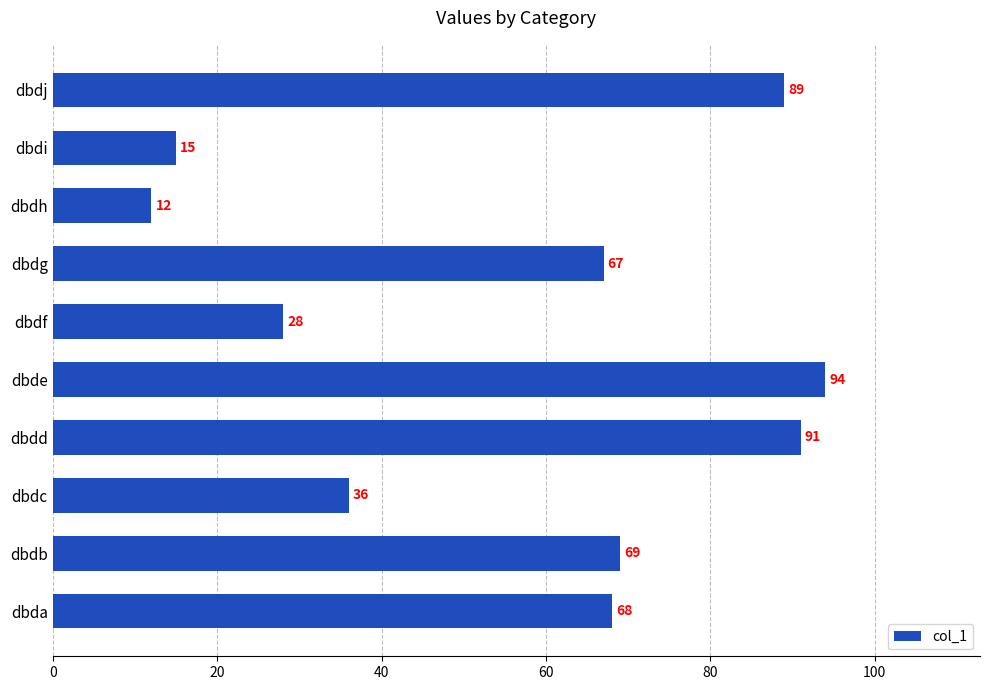

How many categories are shown in the chart?

10